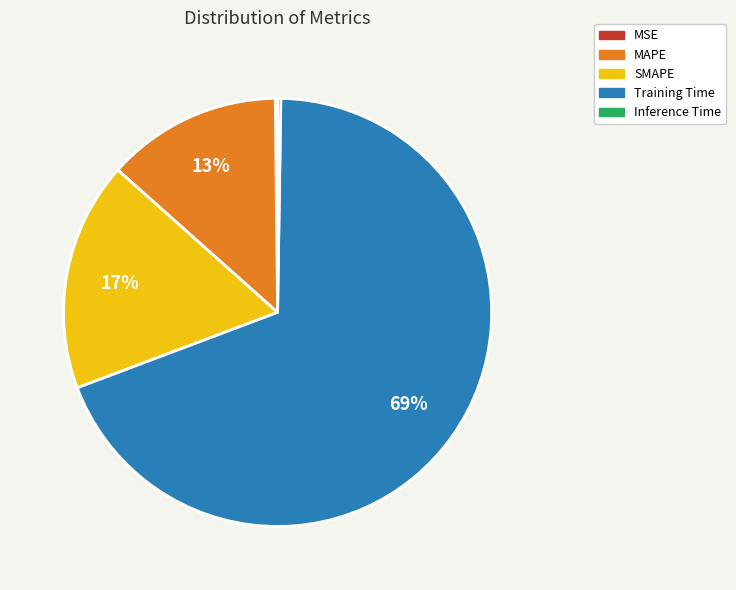

True or false: SMAPE accounts for 17% of the total.

True